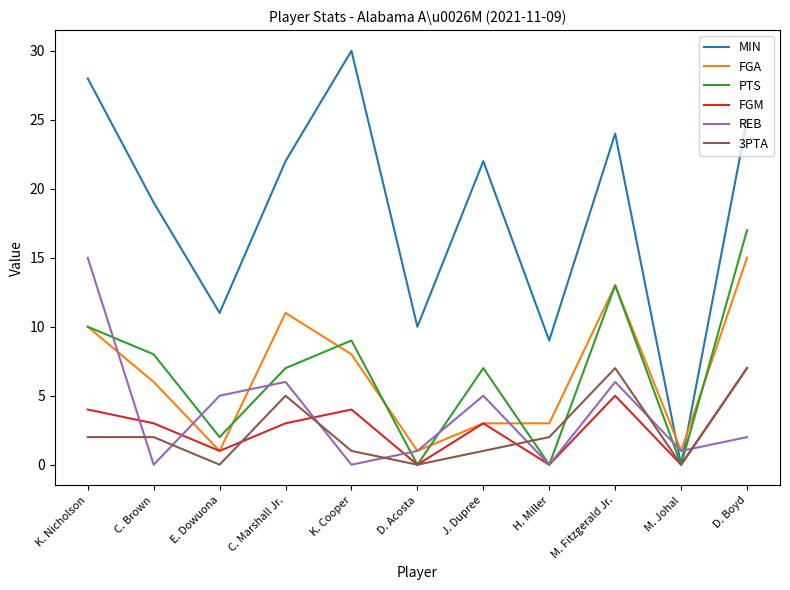

What is the spread (max minus min) of values at D. Boyd?

23